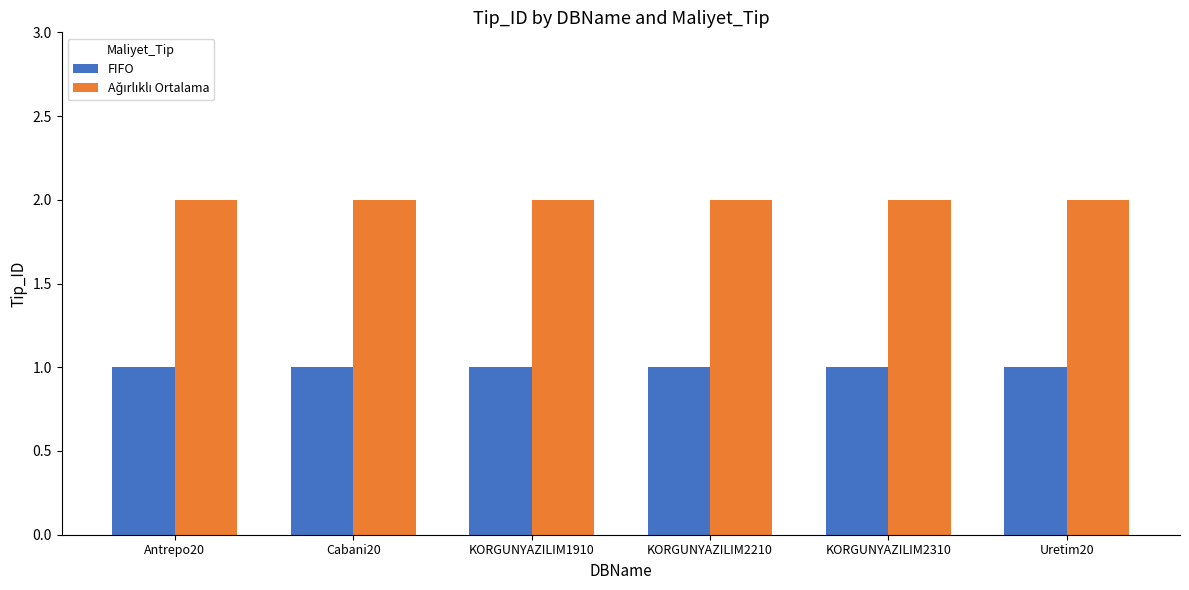

Are the bars horizontal?

No